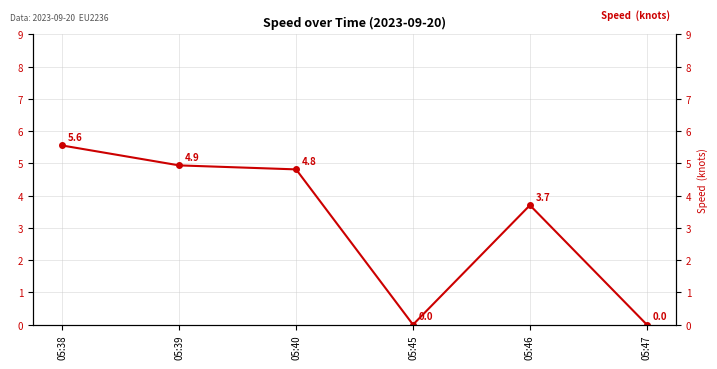

How many interior local peaks (higher than both neighbors) does the data have?

1